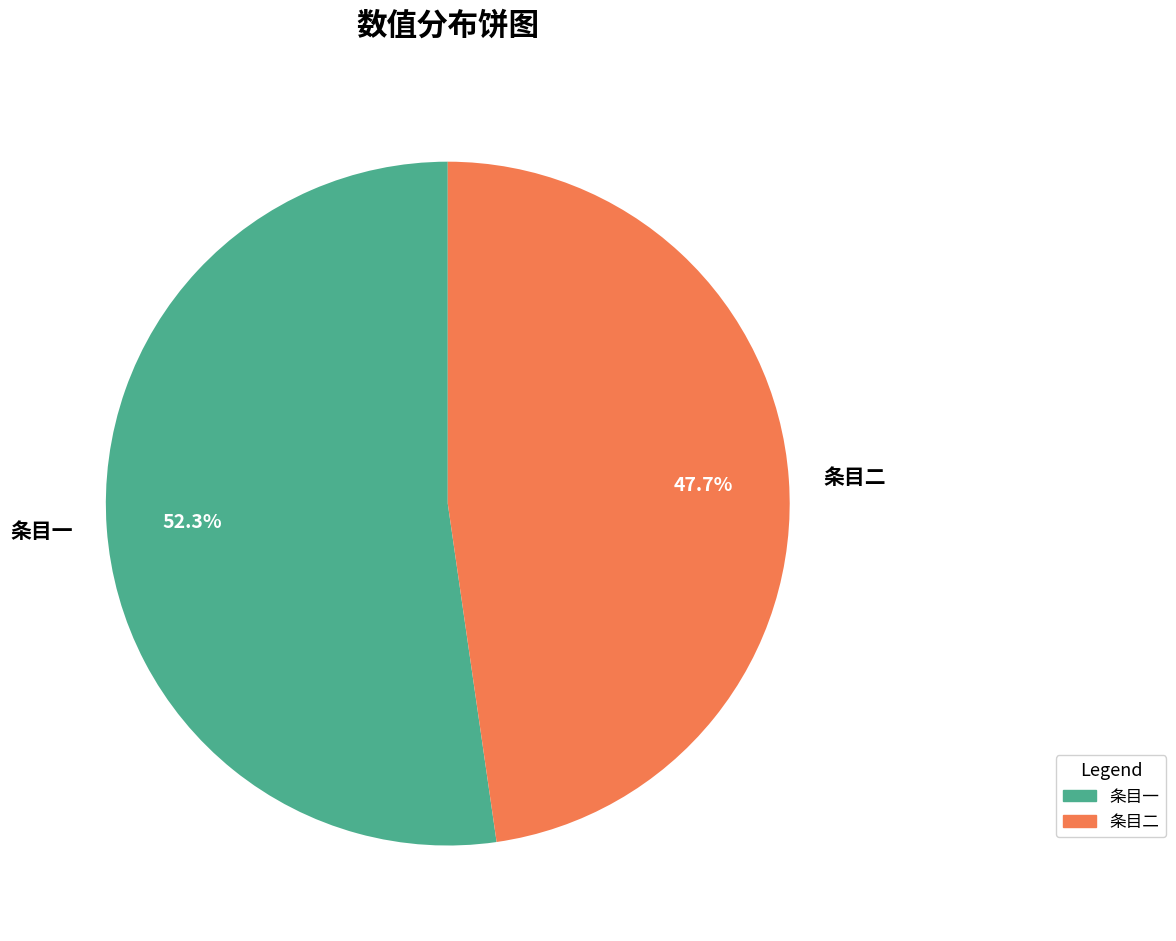

Which slice is the smallest?

条目二